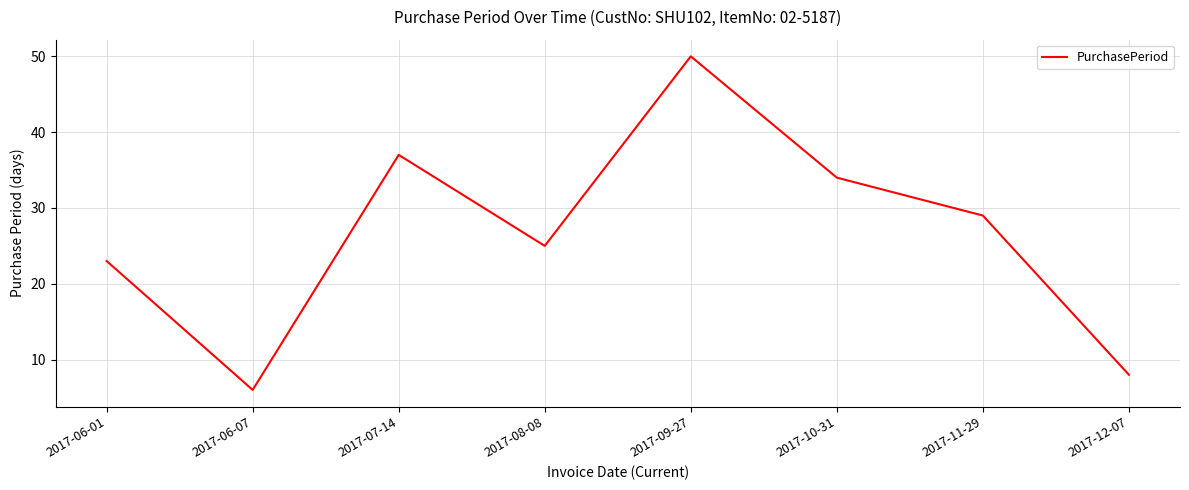

What is the difference between the values at 2017-07-14 and 2017-06-01?

14